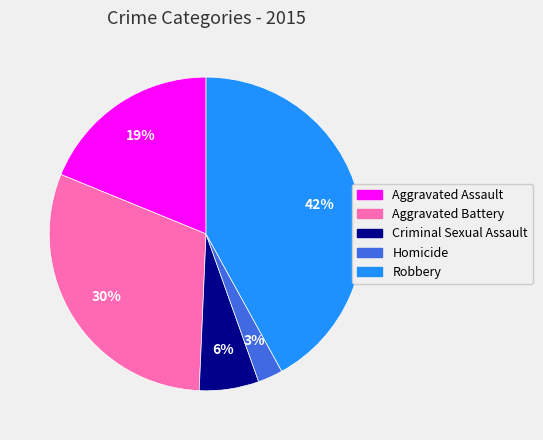

Rank the categories by value from highest to lowest.

Robbery, Aggravated Battery, Aggravated Assault, Criminal Sexual Assault, Homicide